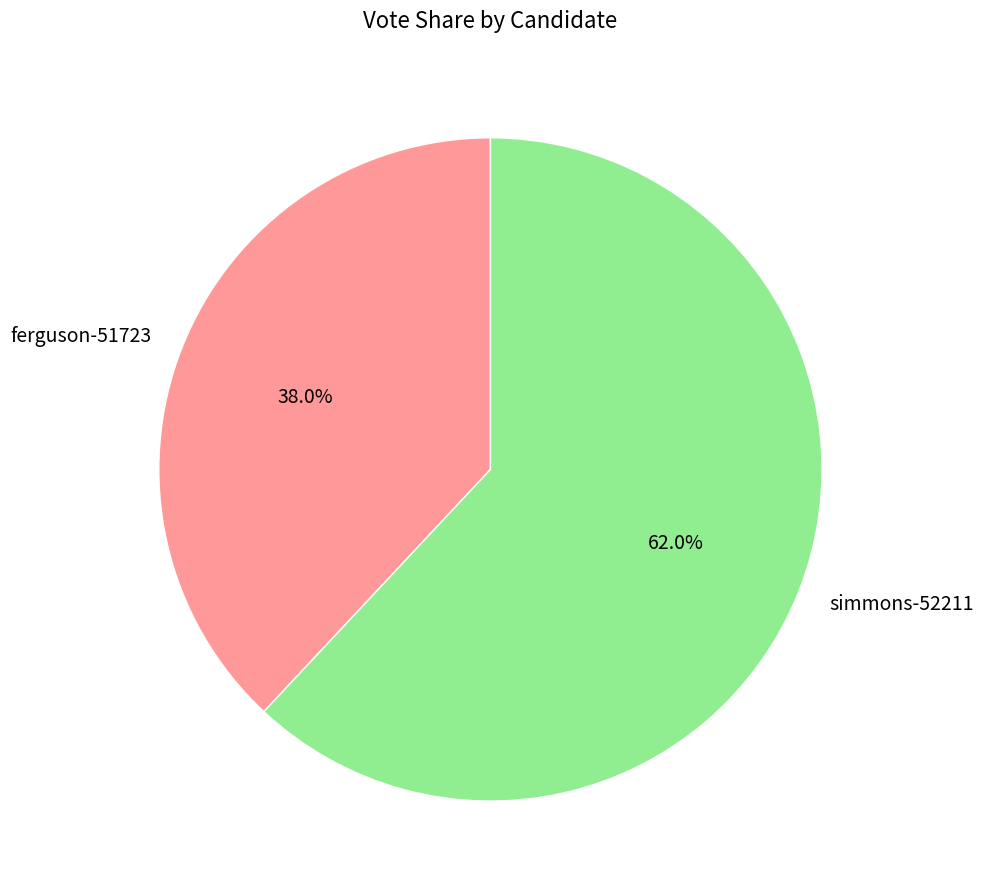

Is there any slice that represents more than half of the pie?

Yes